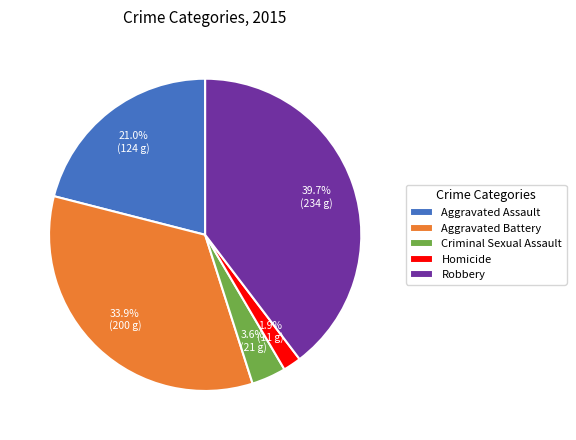

Which has a higher value, Aggravated Assault or Homicide?

Aggravated Assault